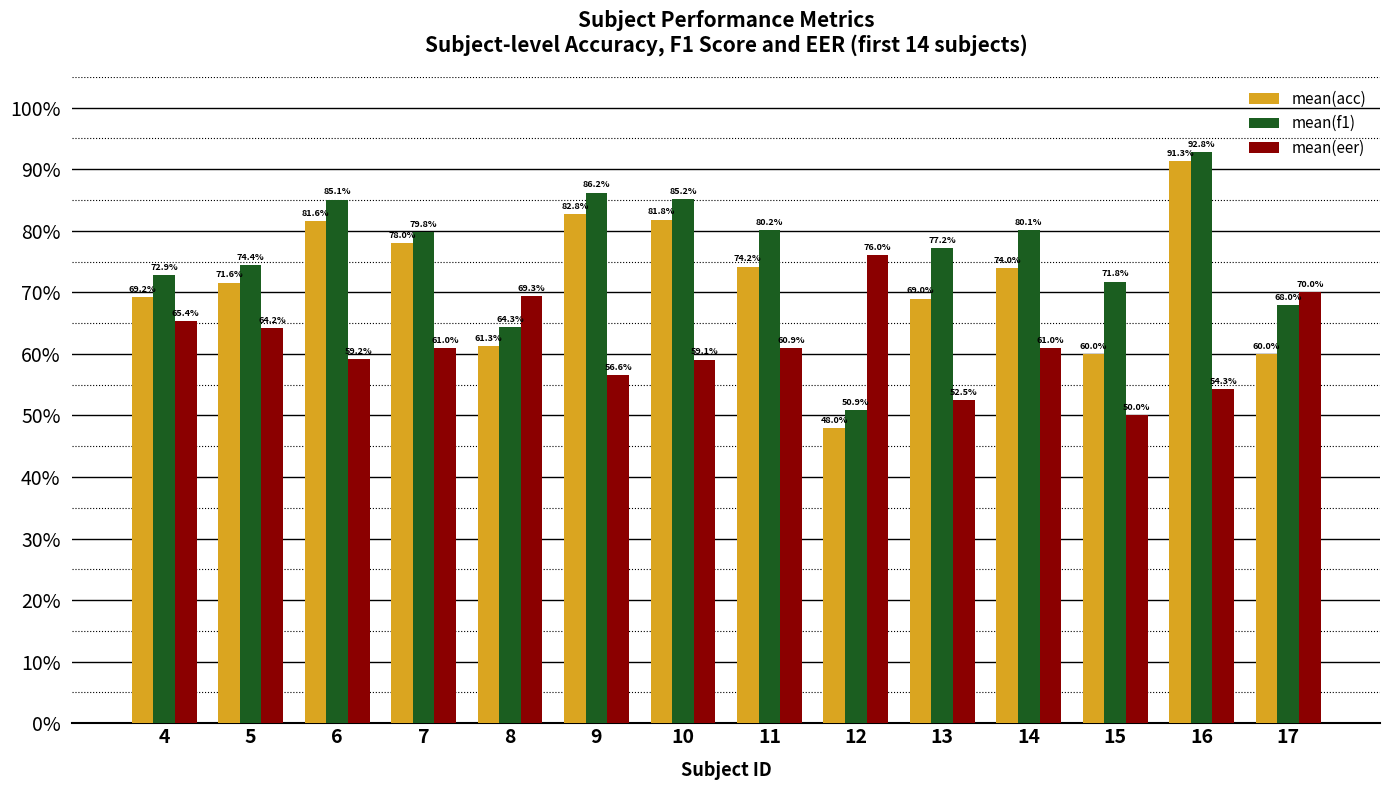

Which series has the largest total across all categories?

mean(f1)